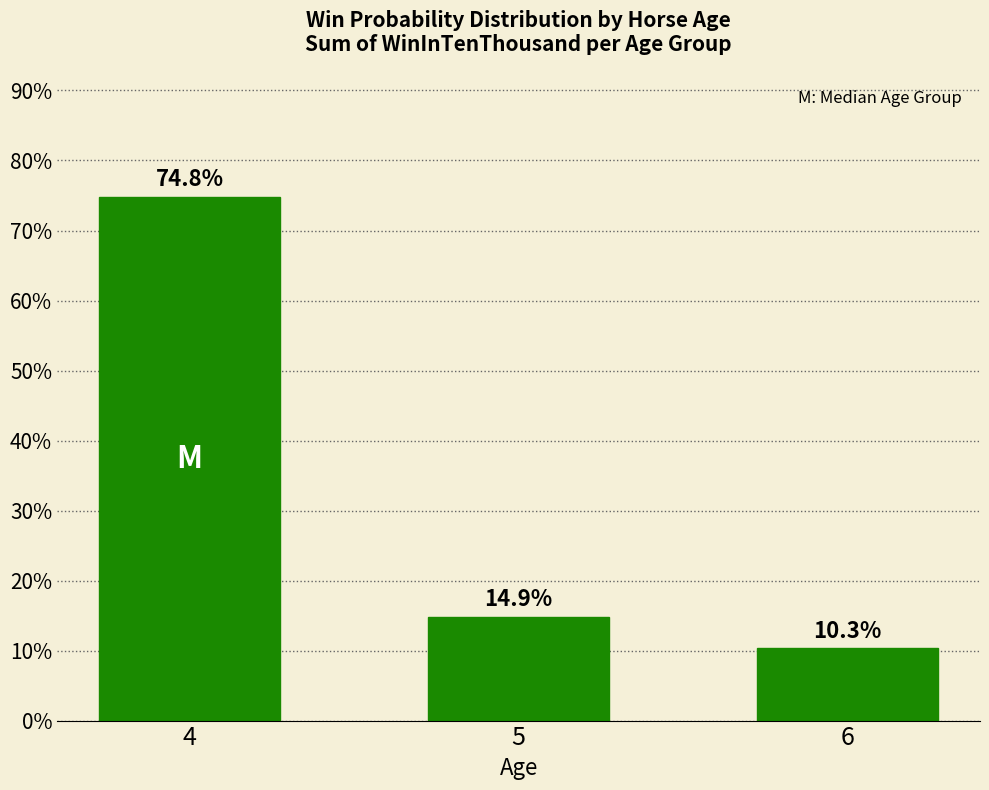

What is the value of the 3rd bar from the left?

10.3